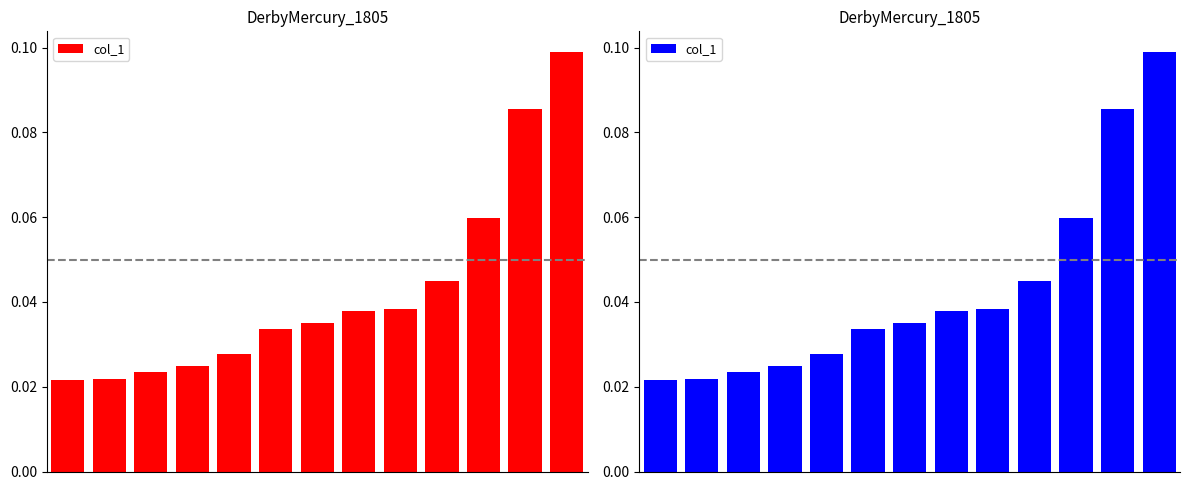

Rank the categories by value from lowest to highest.

0, 1, 2, 3, 4, 5, 6, 7, 8, 9, 10, 11, 12